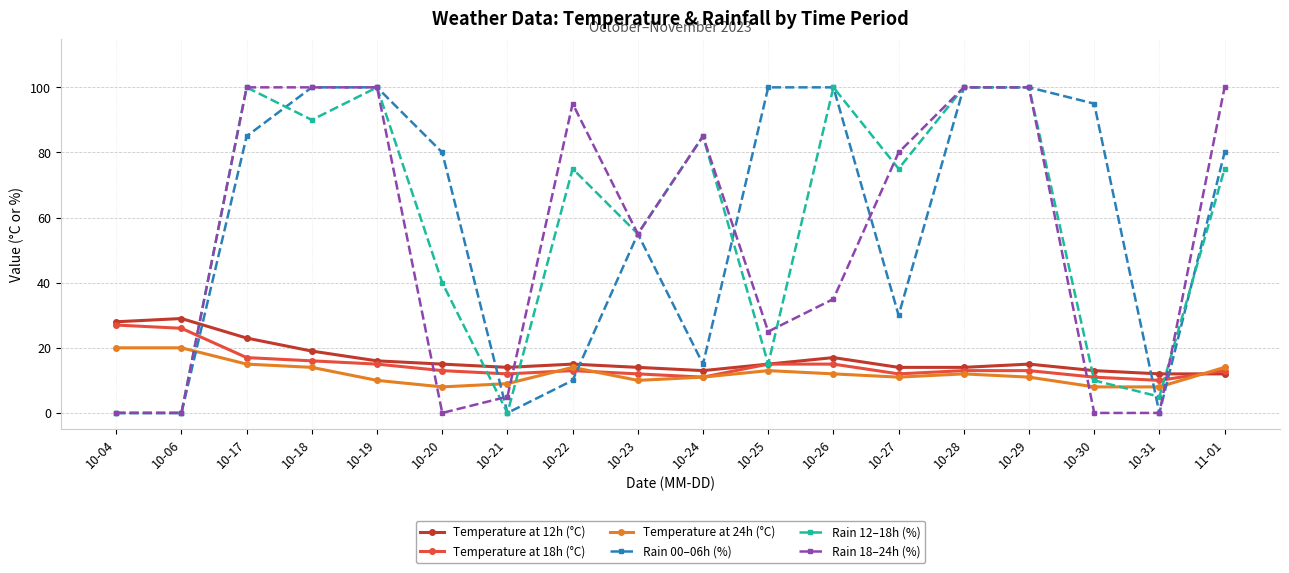

What is the label of the 4th point from the right?

10-29